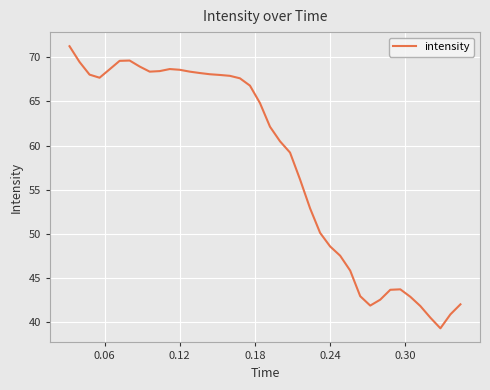

True or false: the data has more than 0 interior local peaks.

True